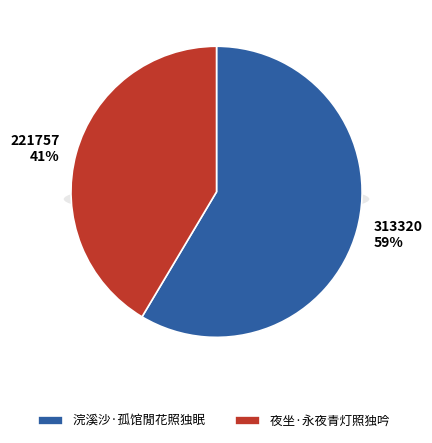

Which has a higher value, 夜坐·永夜青灯照独吟 or 浣溪沙·孤馆閒花照独眠?

浣溪沙·孤馆閒花照独眠